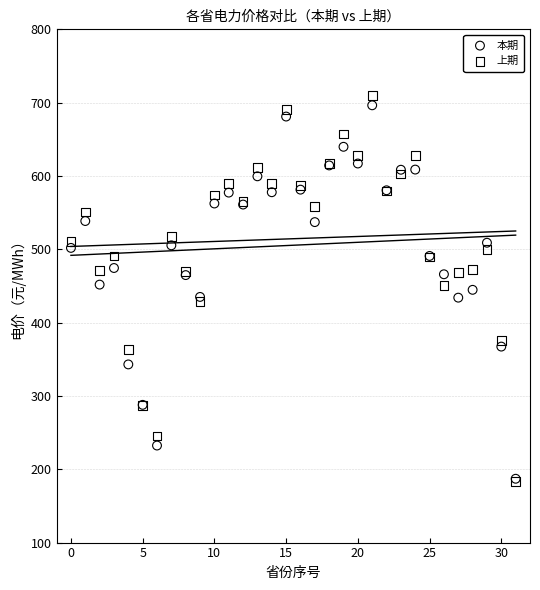

Which series reaches the maximum Y coordinate?

上期